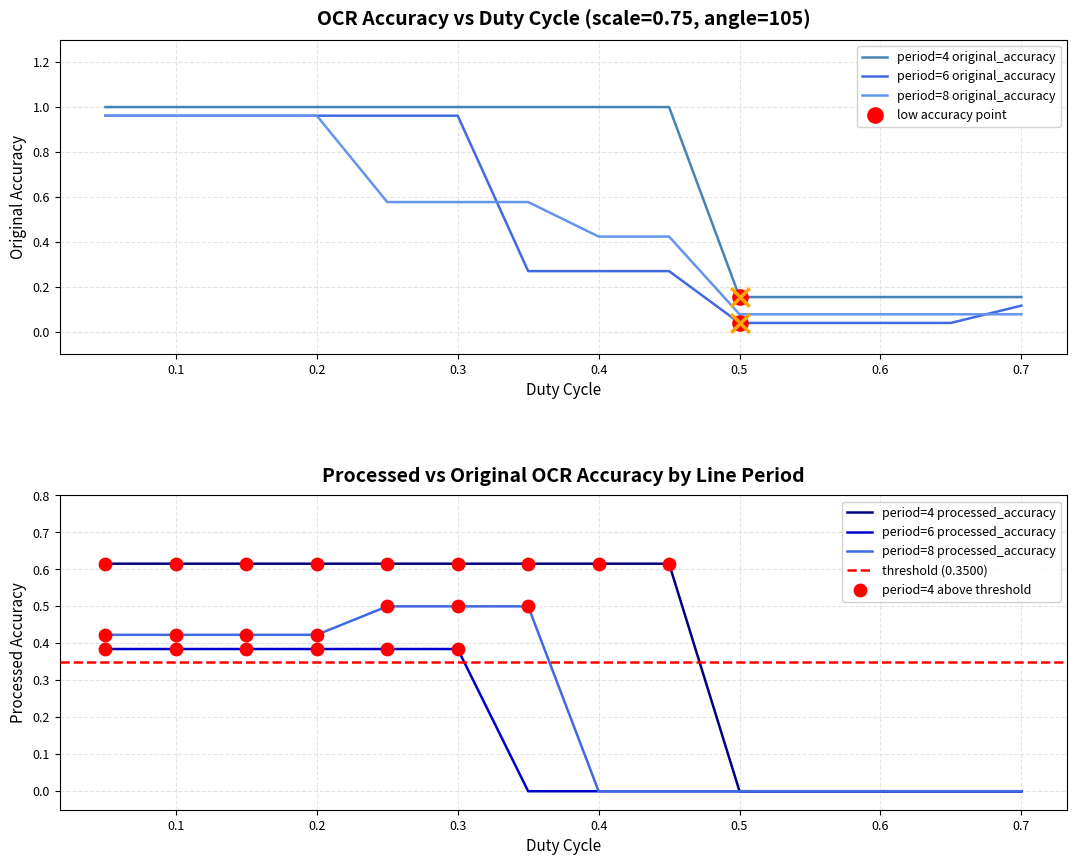

Which series has the widest spread of Y values?

period_6_original